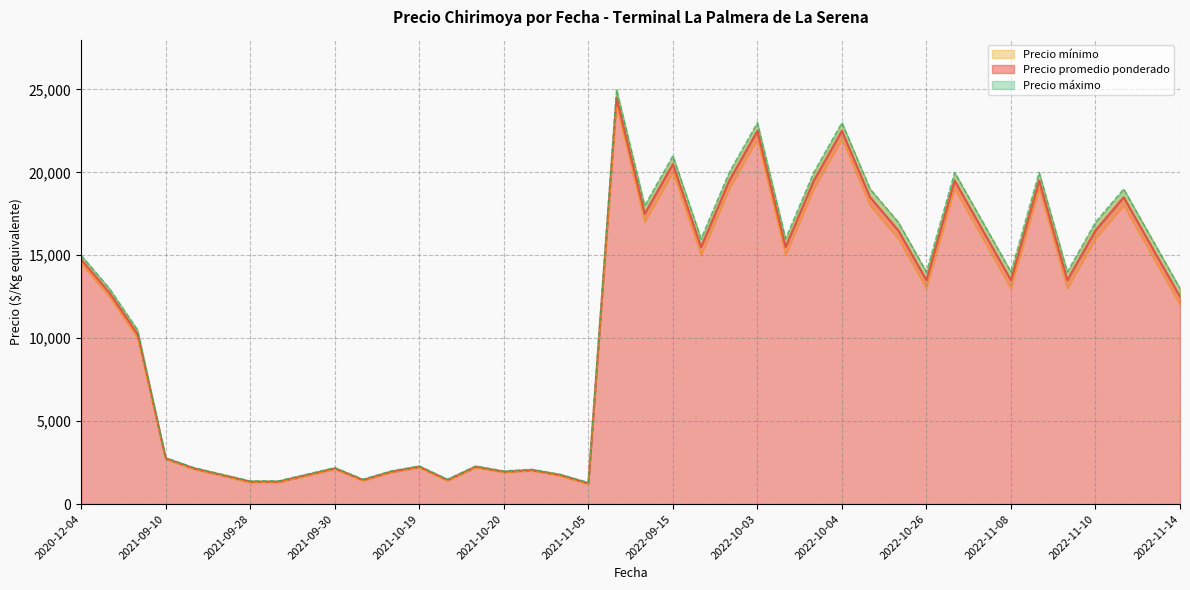

True or false: Precio mínimo has more than 2 interior local peaks.

True